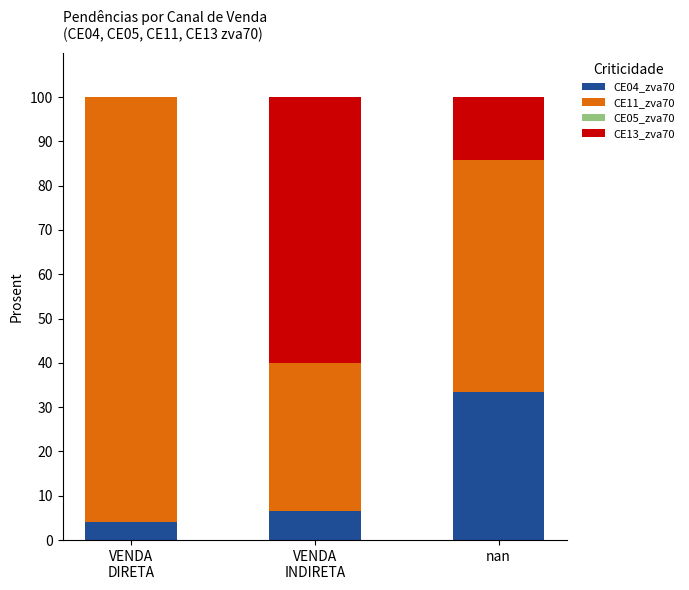

What is the maximum value for CE04_zva70?

33.3